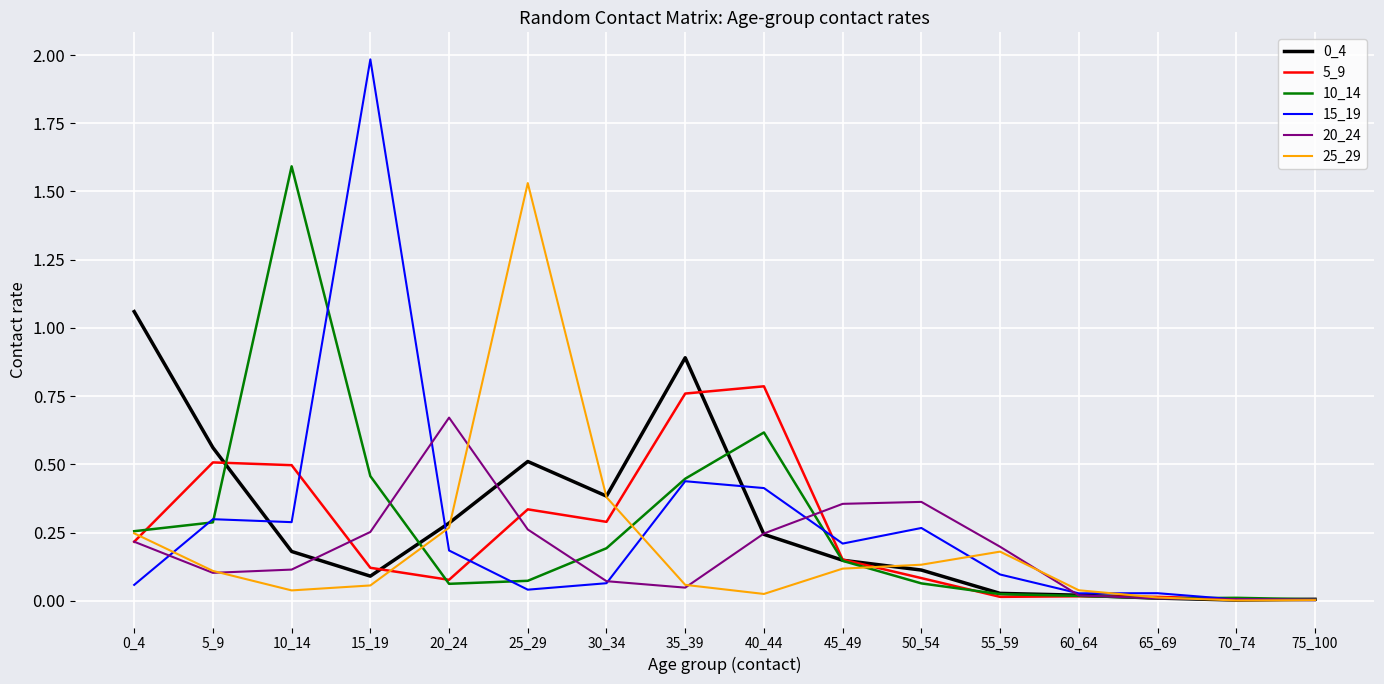

Which series has the largest range (max minus min)?

15_19